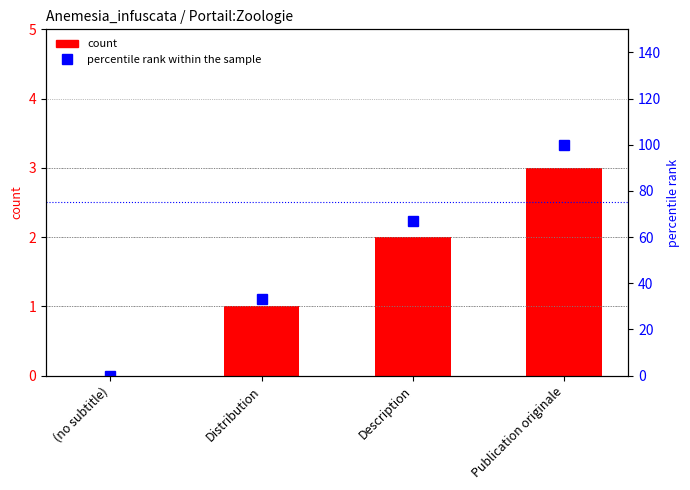

What is the spread (max minus min) of values at Distribution?

32